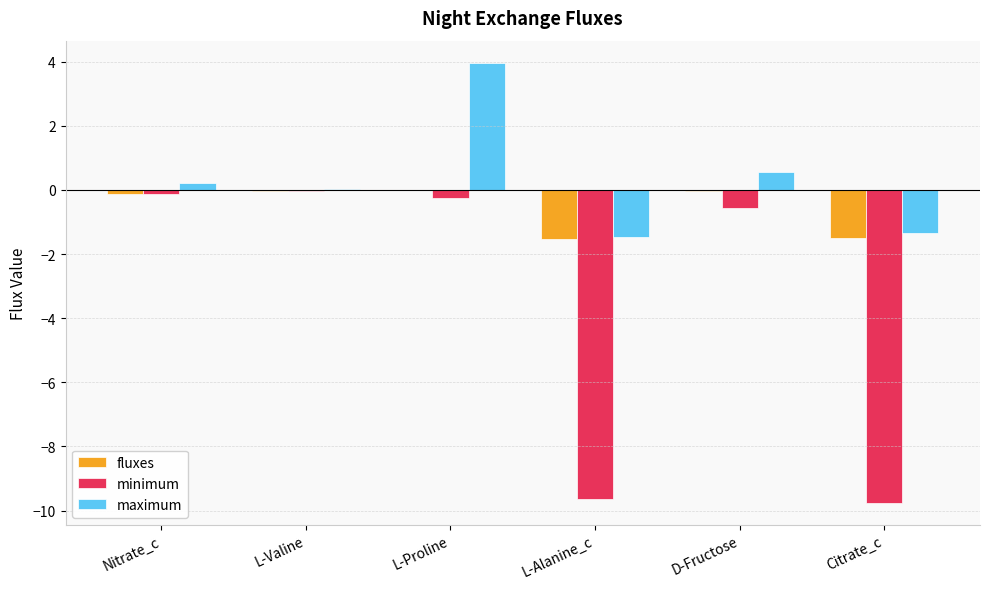

What is the greatest value displayed?

4.0